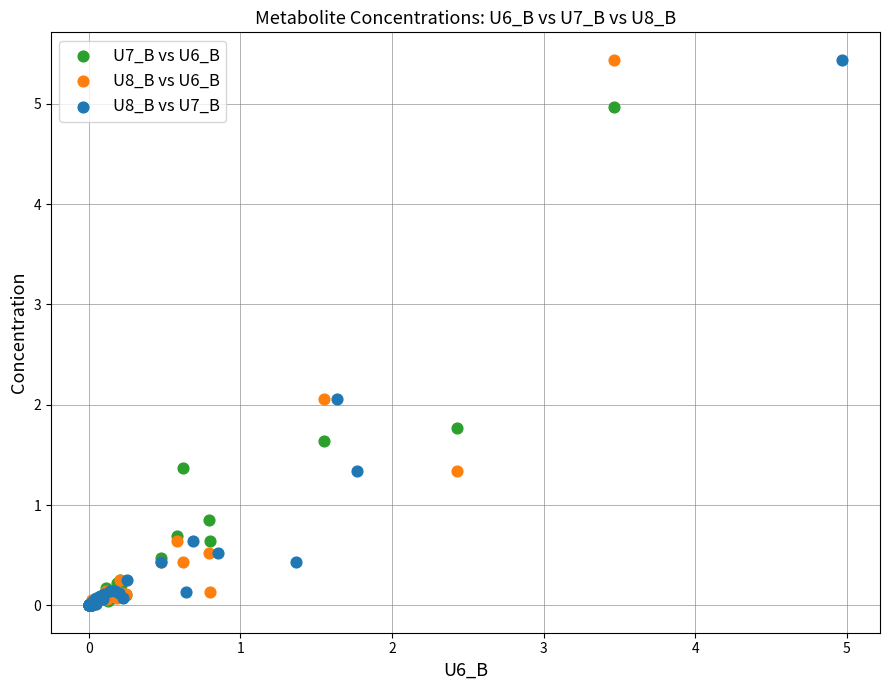

What are all the series names shown in the legend?

U7_B vs U6_B, U8_B vs U6_B, U8_B vs U7_B